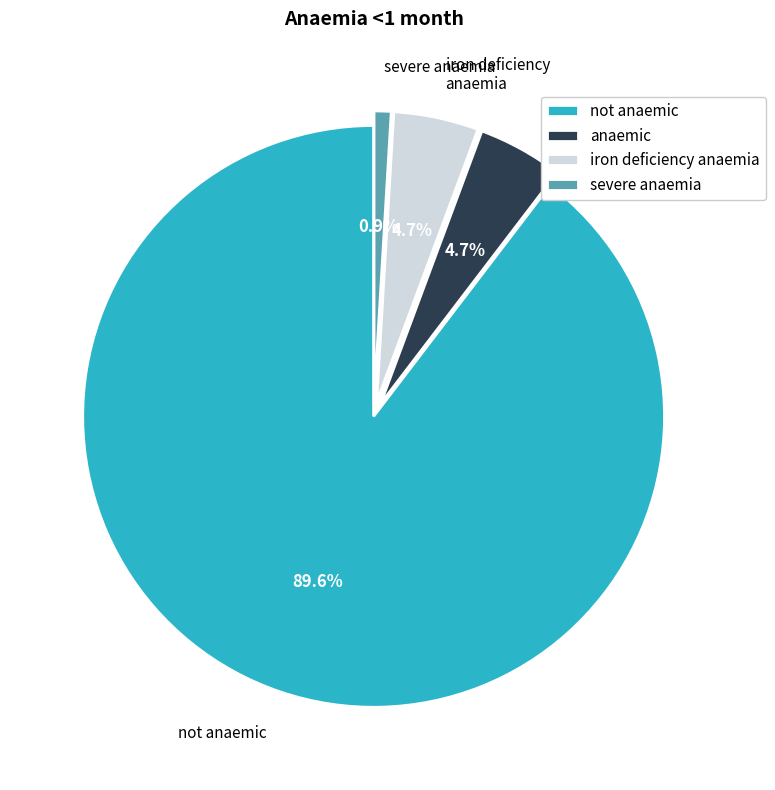

True or false: iron deficiency anaemia accounts for 15% of the total.

False